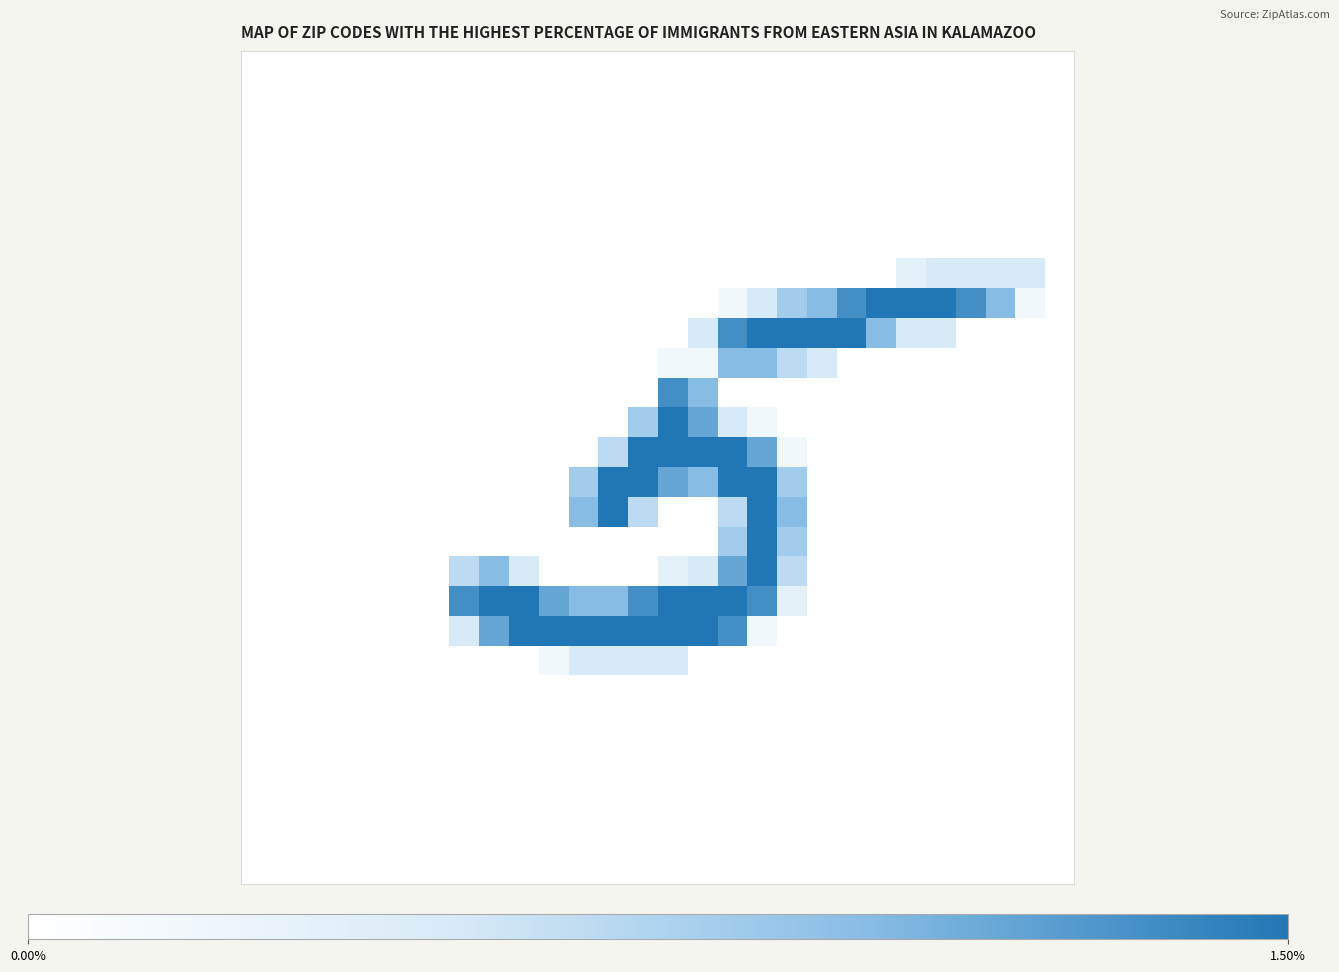

How many categories are shown in the chart?

28